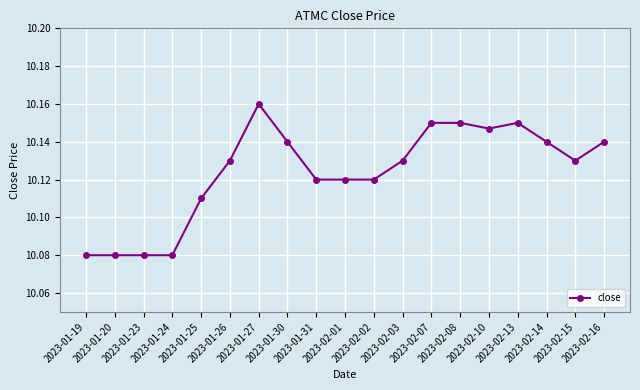

Count the values in the range 10 to 11.

19